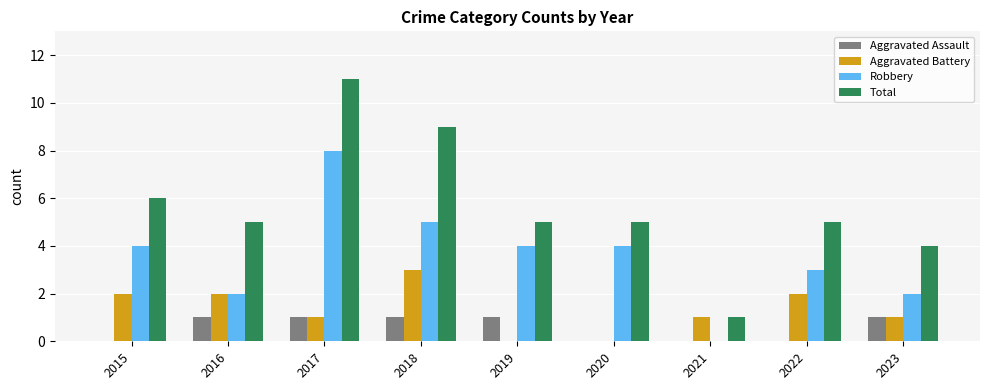

How many Robbery values are between 2 and 4?

6